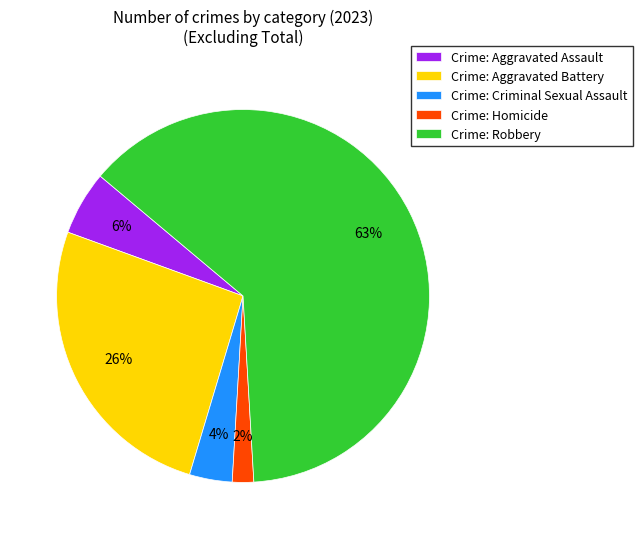

What percentage is the Crime: Criminal Sexual Assault slice, to the nearest percent?

4%